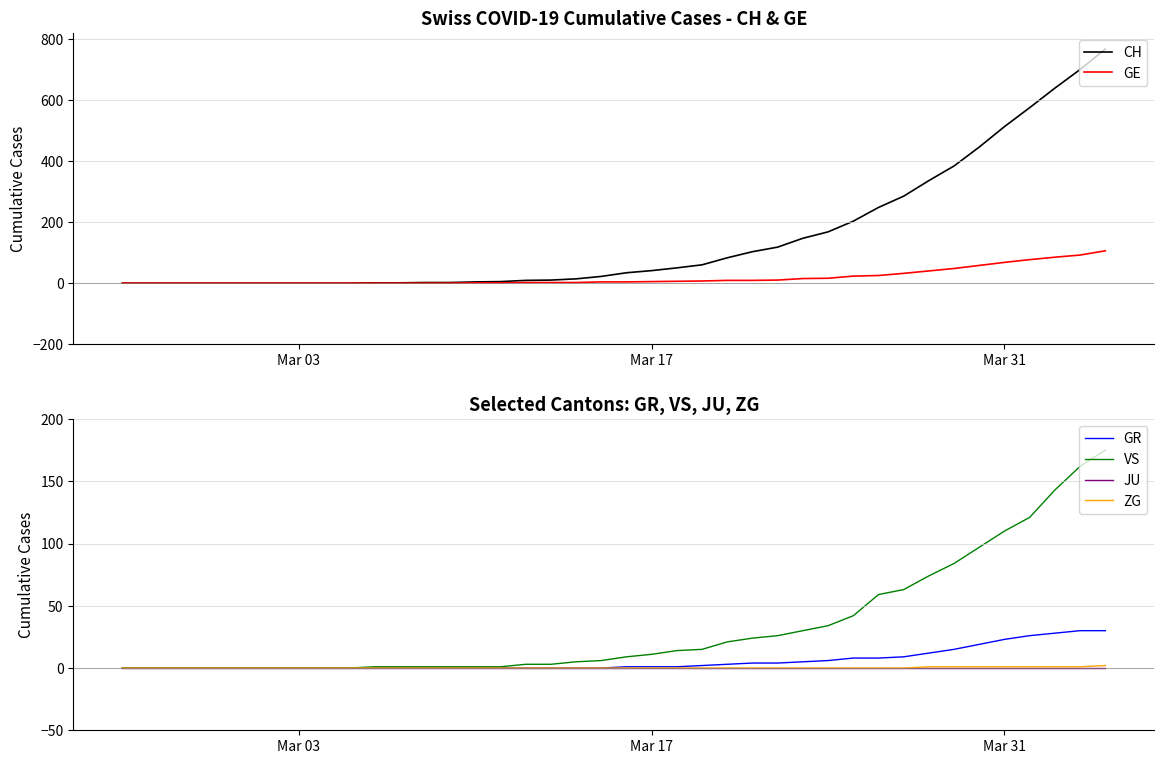

The value of JU at Mar 03 is 0. True or false?

True